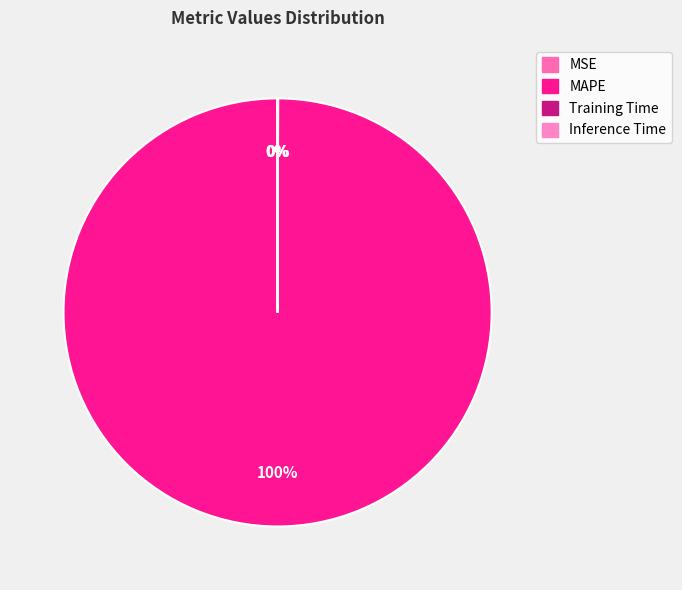

The Training Time slice represents 0% of the pie. True or false?

True